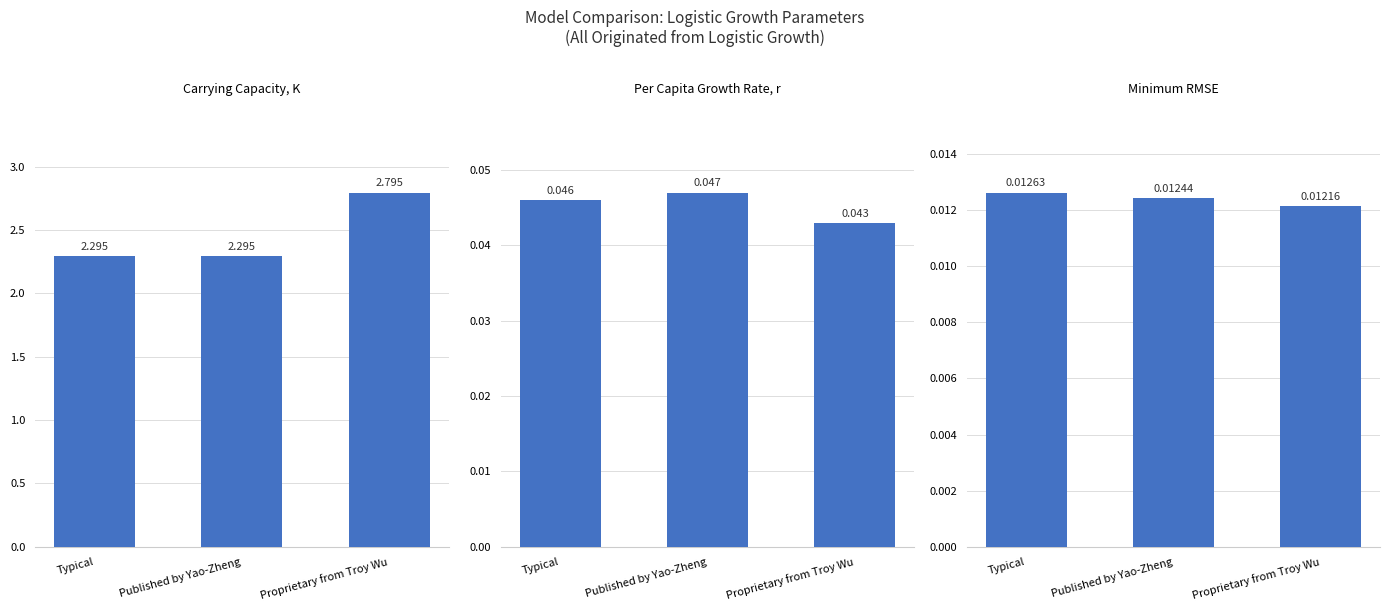

Count the number of data series in this chart.

3